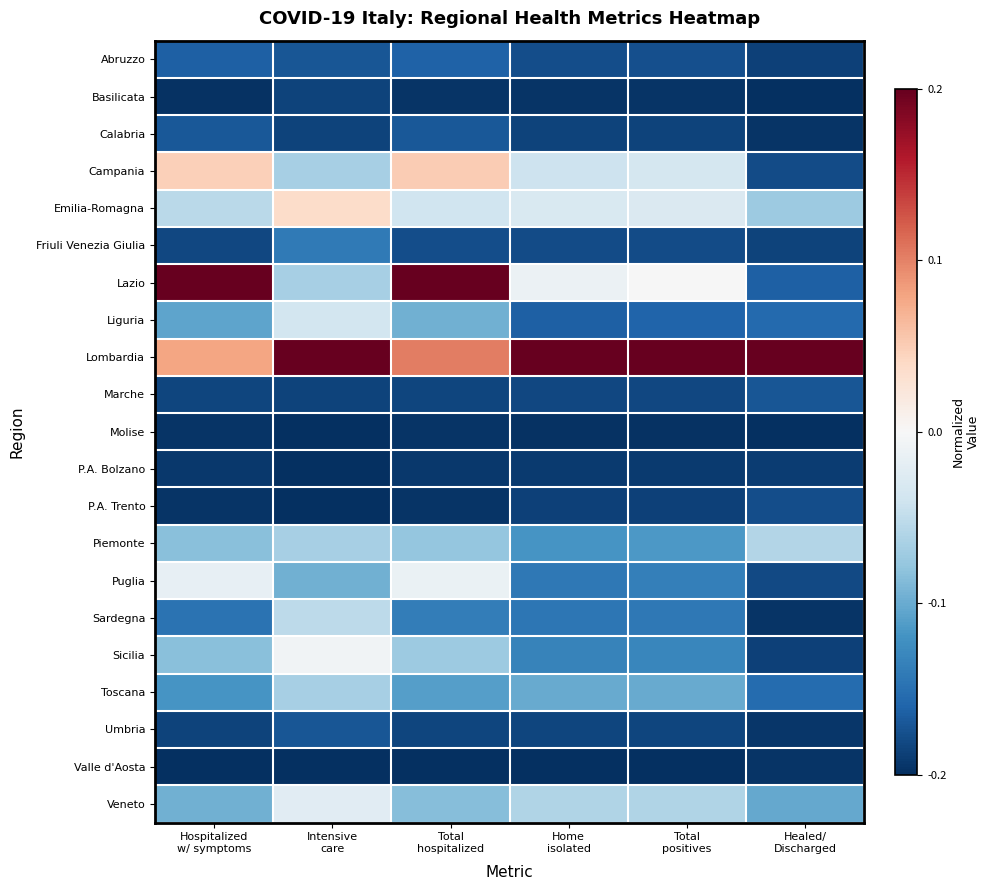

Reading right to left, extract all data points from this chart.

Abruzzo: Healed/
Discharged=-0.2	Total
positives=-0.2	Home
isolated=-0.2	Total
hospitalized=-0.2	Intensive
care=-0.2	Hospitalized
w/ symptoms=-0.2
Basilicata: Healed/
Discharged=-0.2	Total
positives=-0.2	Home
isolated=-0.2	Total
hospitalized=-0.2	Intensive
care=-0.2	Hospitalized
w/ symptoms=-0.2
Calabria: Healed/
Discharged=-0.2	Total
positives=-0.2	Home
isolated=-0.2	Total
hospitalized=-0.2	Intensive
care=-0.2	Hospitalized
w/ symptoms=-0.2
Campania: Healed/
Discharged=-0.2	Total
positives=-0.0	Home
isolated=-0.0	Total
hospitalized=0.1	Intensive
care=-0.1	Hospitalized
w/ symptoms=0.0
Emilia-Romagna: Healed/
Discharged=-0.1	Total
positives=-0.0	Home
isolated=-0.0	Total
hospitalized=-0.0	Intensive
care=0.0	Hospitalized
w/ symptoms=-0.1
Friuli Venezia Giulia: Healed/
Discharged=-0.2	Total
positives=-0.2	Home
isolated=-0.2	Total
hospitalized=-0.2	Intensive
care=-0.1	Hospitalized
w/ symptoms=-0.2
Lazio: Healed/
Discharged=-0.2	Total
positives=-0.0	Home
isolated=-0.0	Total
hospitalized=0.2	Intensive
care=-0.1	Hospitalized
w/ symptoms=0.2
Liguria: Healed/
Discharged=-0.2	Total
positives=-0.2	Home
isolated=-0.2	Total
hospitalized=-0.1	Intensive
care=-0.0	Hospitalized
w/ symptoms=-0.1
Lombardia: Healed/
Discharged=0.2	Total
positives=0.2	Home
isolated=0.2	Total
hospitalized=0.1	Intensive
care=0.2	Hospitalized
w/ symptoms=0.1
Marche: Healed/
Discharged=-0.2	Total
positives=-0.2	Home
isolated=-0.2	Total
hospitalized=-0.2	Intensive
care=-0.2	Hospitalized
w/ symptoms=-0.2
Molise: Healed/
Discharged=-0.2	Total
positives=-0.2	Home
isolated=-0.2	Total
hospitalized=-0.2	Intensive
care=-0.2	Hospitalized
w/ symptoms=-0.2
P.A. Bolzano: Healed/
Discharged=-0.2	Total
positives=-0.2	Home
isolated=-0.2	Total
hospitalized=-0.2	Intensive
care=-0.2	Hospitalized
w/ symptoms=-0.2
P.A. Trento: Healed/
Discharged=-0.2	Total
positives=-0.2	Home
isolated=-0.2	Total
hospitalized=-0.2	Intensive
care=-0.2	Hospitalized
w/ symptoms=-0.2
Piemonte: Healed/
Discharged=-0.1	Total
positives=-0.1	Home
isolated=-0.1	Total
hospitalized=-0.1	Intensive
care=-0.1	Hospitalized
w/ symptoms=-0.1
Puglia: Healed/
Discharged=-0.2	Total
positives=-0.1	Home
isolated=-0.1	Total
hospitalized=-0.0	Intensive
care=-0.1	Hospitalized
w/ symptoms=-0.0
Sardegna: Healed/
Discharged=-0.2	Total
positives=-0.1	Home
isolated=-0.1	Total
hospitalized=-0.1	Intensive
care=-0.1	Hospitalized
w/ symptoms=-0.1
Sicilia: Healed/
Discharged=-0.2	Total
positives=-0.1	Home
isolated=-0.1	Total
hospitalized=-0.1	Intensive
care=-0.0	Hospitalized
w/ symptoms=-0.1
Toscana: Healed/
Discharged=-0.2	Total
positives=-0.1	Home
isolated=-0.1	Total
hospitalized=-0.1	Intensive
care=-0.1	Hospitalized
w/ symptoms=-0.1
Umbria: Healed/
Discharged=-0.2	Total
positives=-0.2	Home
isolated=-0.2	Total
hospitalized=-0.2	Intensive
care=-0.2	Hospitalized
w/ symptoms=-0.2
Valle d'Aosta: Healed/
Discharged=-0.2	Total
positives=-0.2	Home
isolated=-0.2	Total
hospitalized=-0.2	Intensive
care=-0.2	Hospitalized
w/ symptoms=-0.2
Veneto: Healed/
Discharged=-0.1	Total
positives=-0.1	Home
isolated=-0.1	Total
hospitalized=-0.1	Intensive
care=-0.0	Hospitalized
w/ symptoms=-0.1